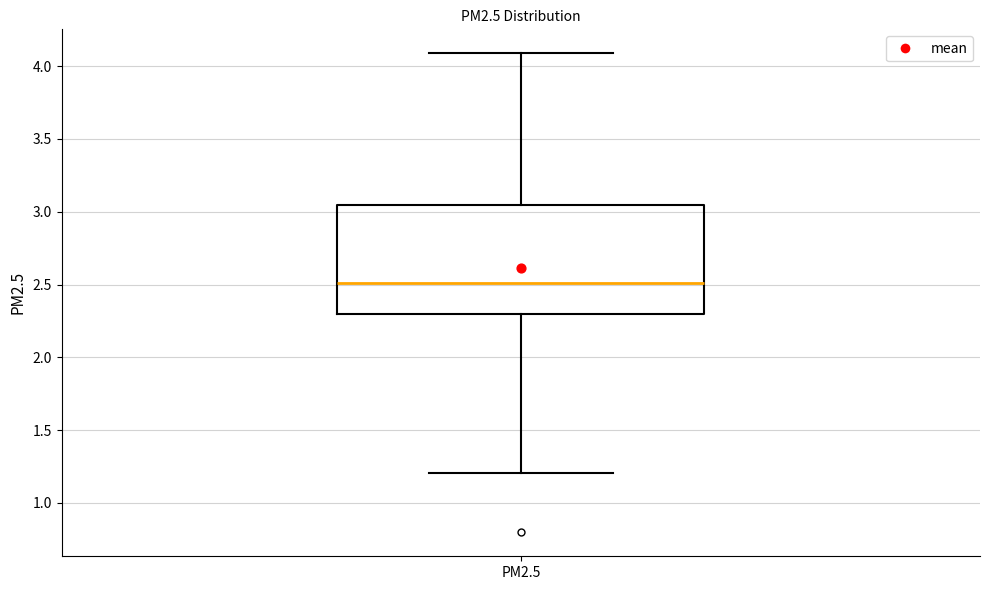

Where is the upper edge of the box for PM2.5 on the y-axis? The values are not printed on the chart, so give them approximately, as read against the axis.

3.05